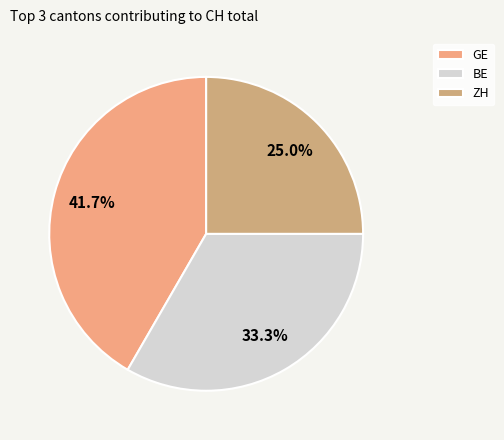

Count the number of slices in the pie.

3